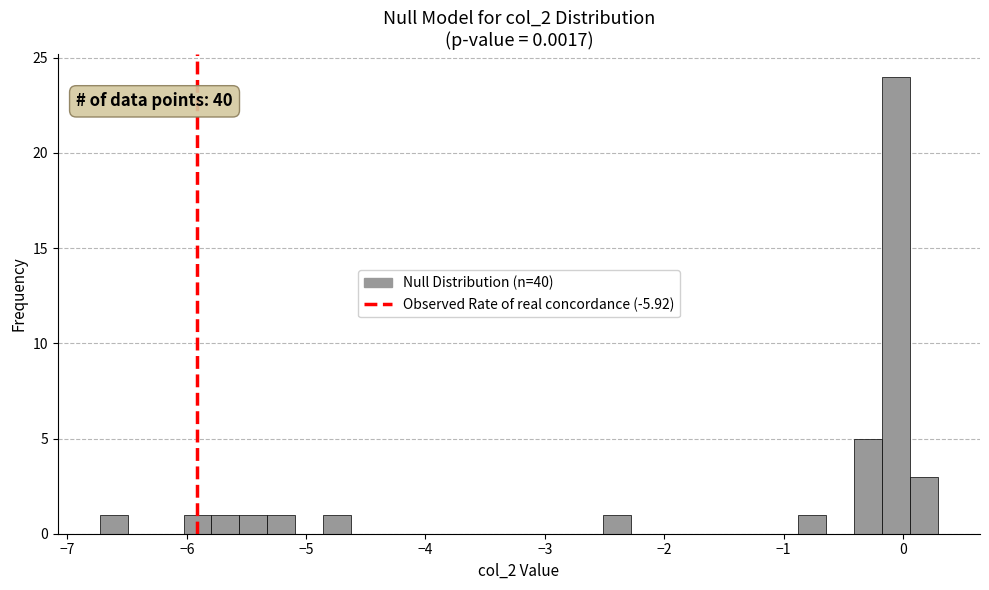

Around what value on the x-axis is the tallest bar? Give the approximate position of its centre, as read against the axis.

-0.1